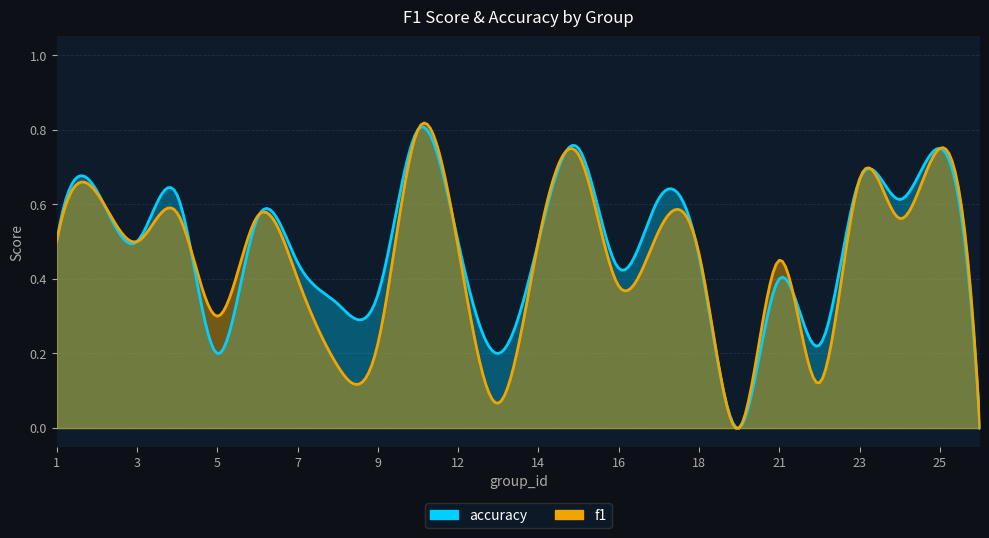

Where do f1 and accuracy first cross each other?

4 and 5